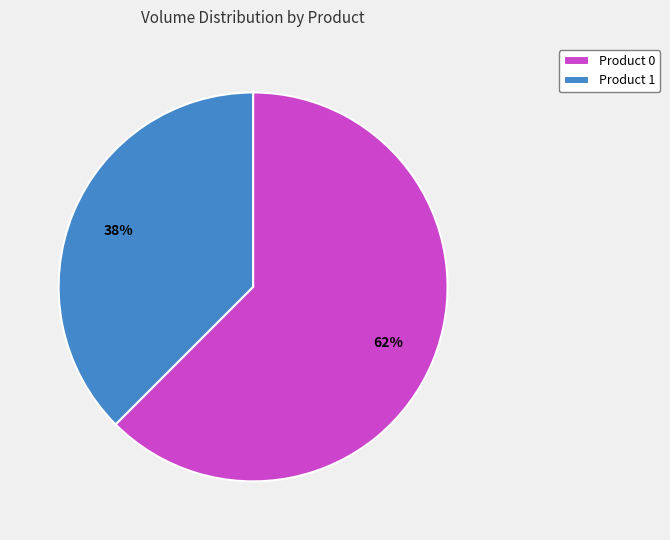

To the nearest percent, what percentage of the pie is Product 1?

38%